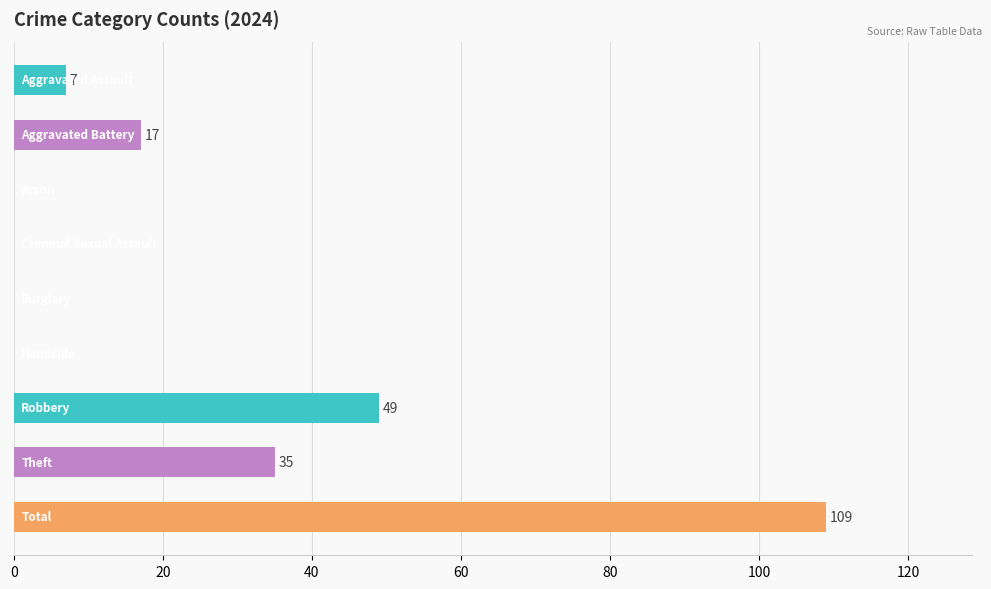

What is the greatest value displayed?

109